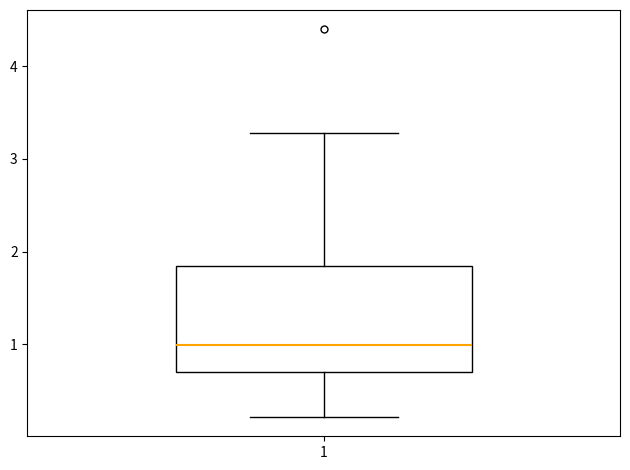

Where does the upper whisker of the box at x = 1 end on the y-axis? The values are not printed on the chart, so give them approximately, as read against the axis.

3.3